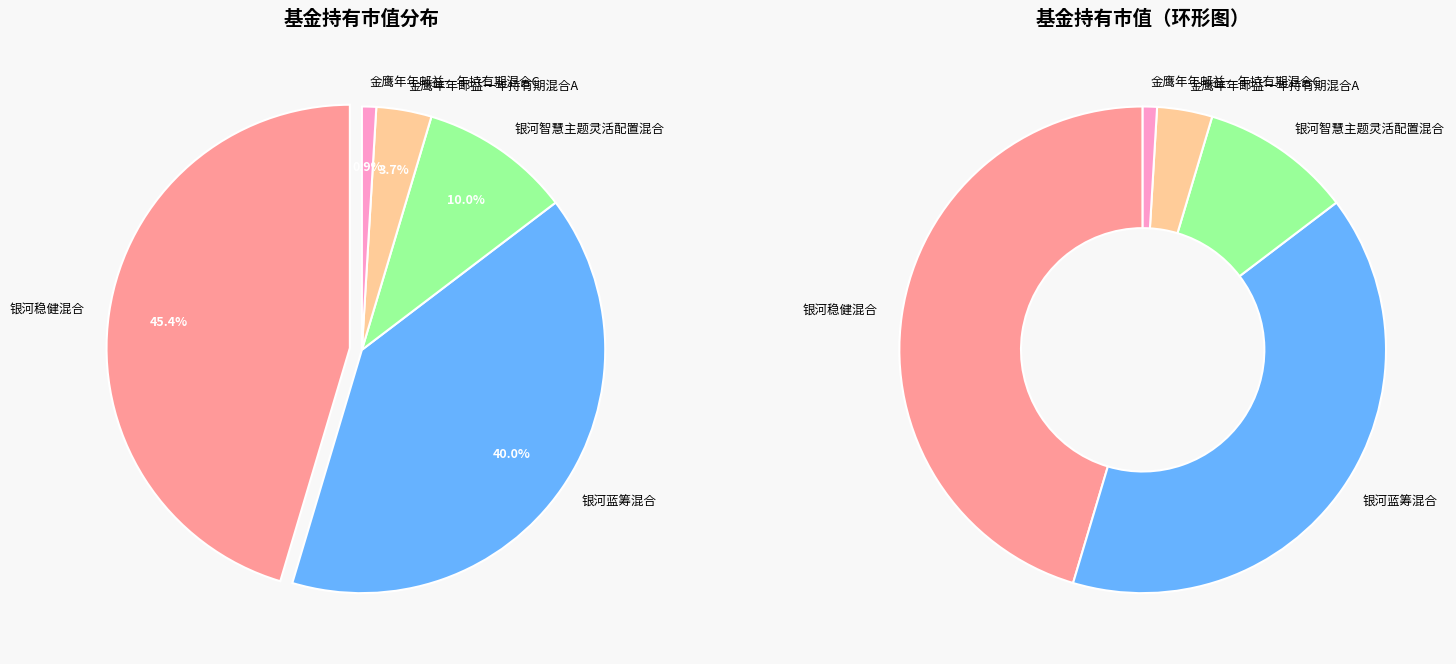

Which has a higher value, 银河蓝筹混合 or 金鹰年年邮益一年持有期混合A?

银河蓝筹混合